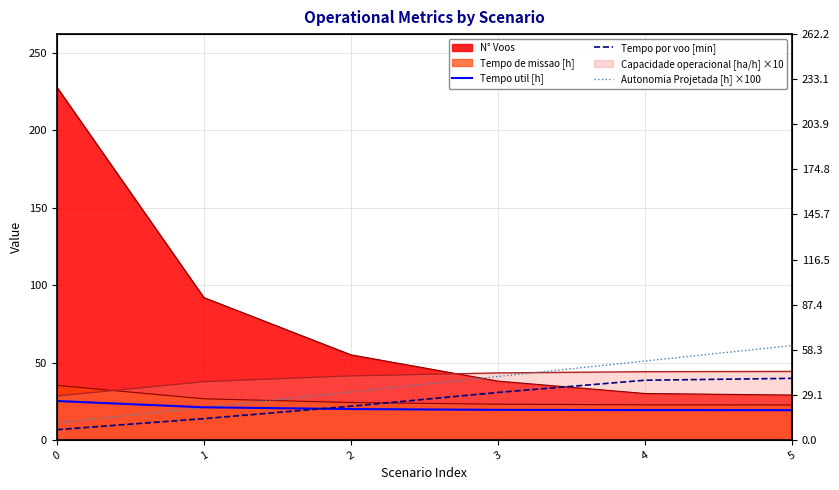

How many Autonomia Projetada [h] ×100 values are between 21 and 51?

4